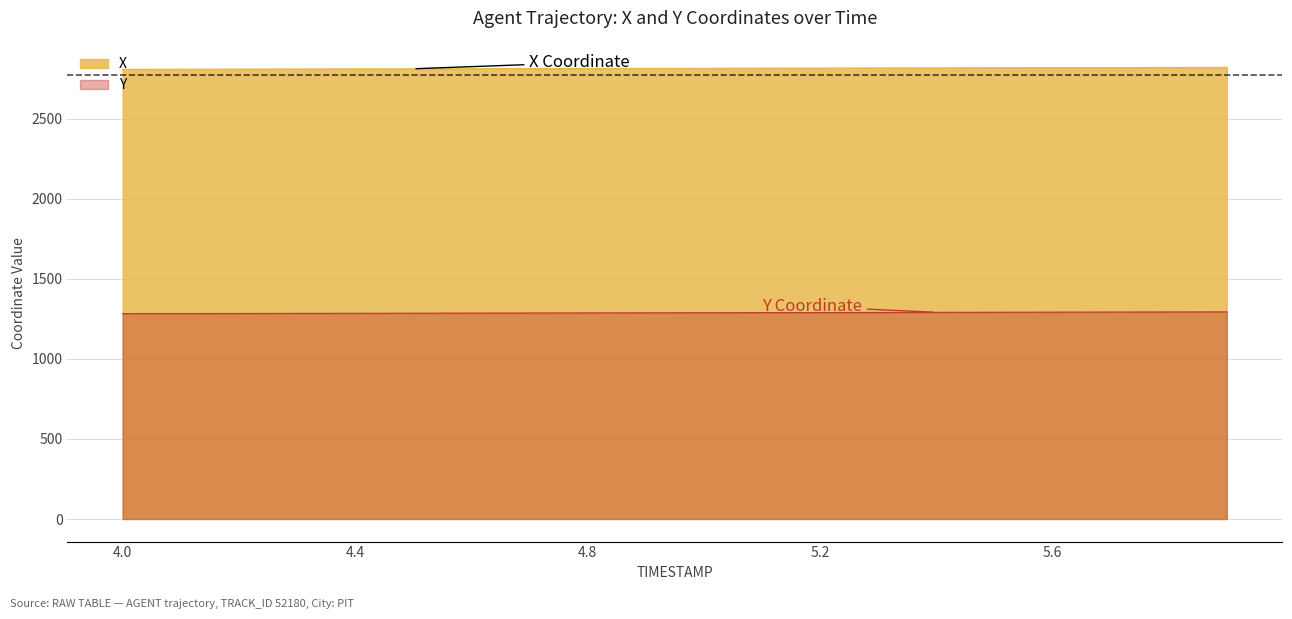

How many values in the X series are below 2815?

10